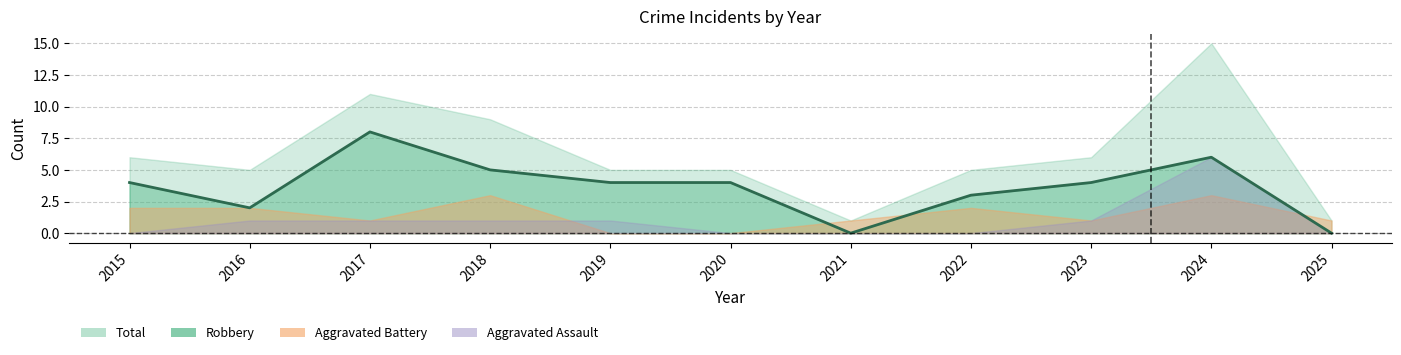

What is the sum of all Aggravated Assault values?

11